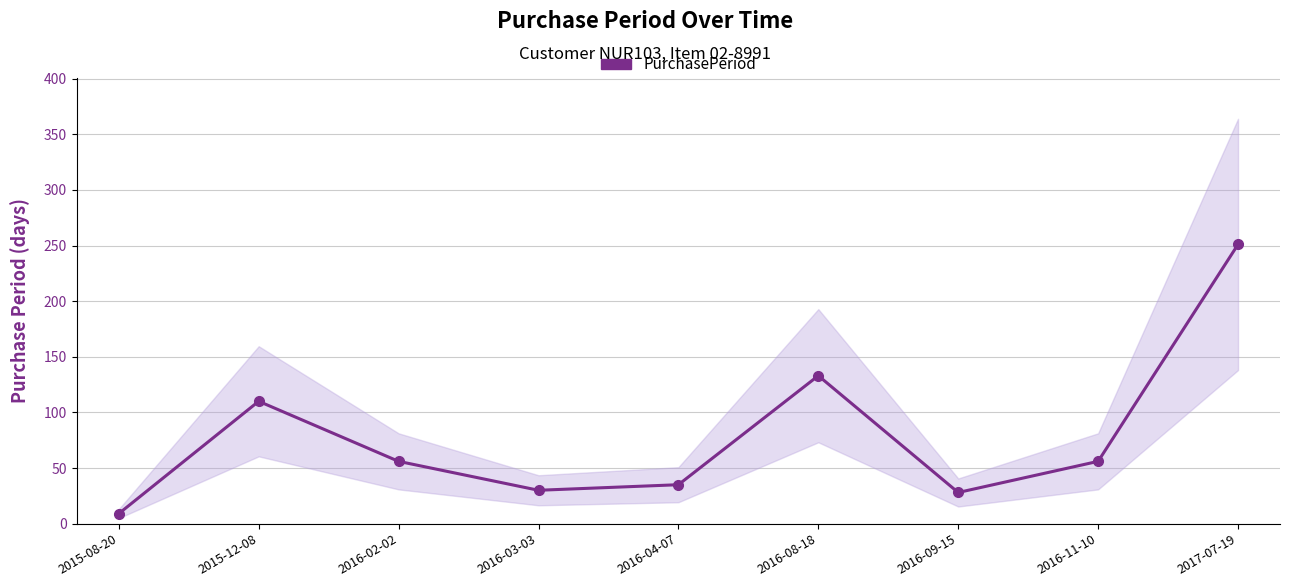

Count the number of data series in this chart.

1